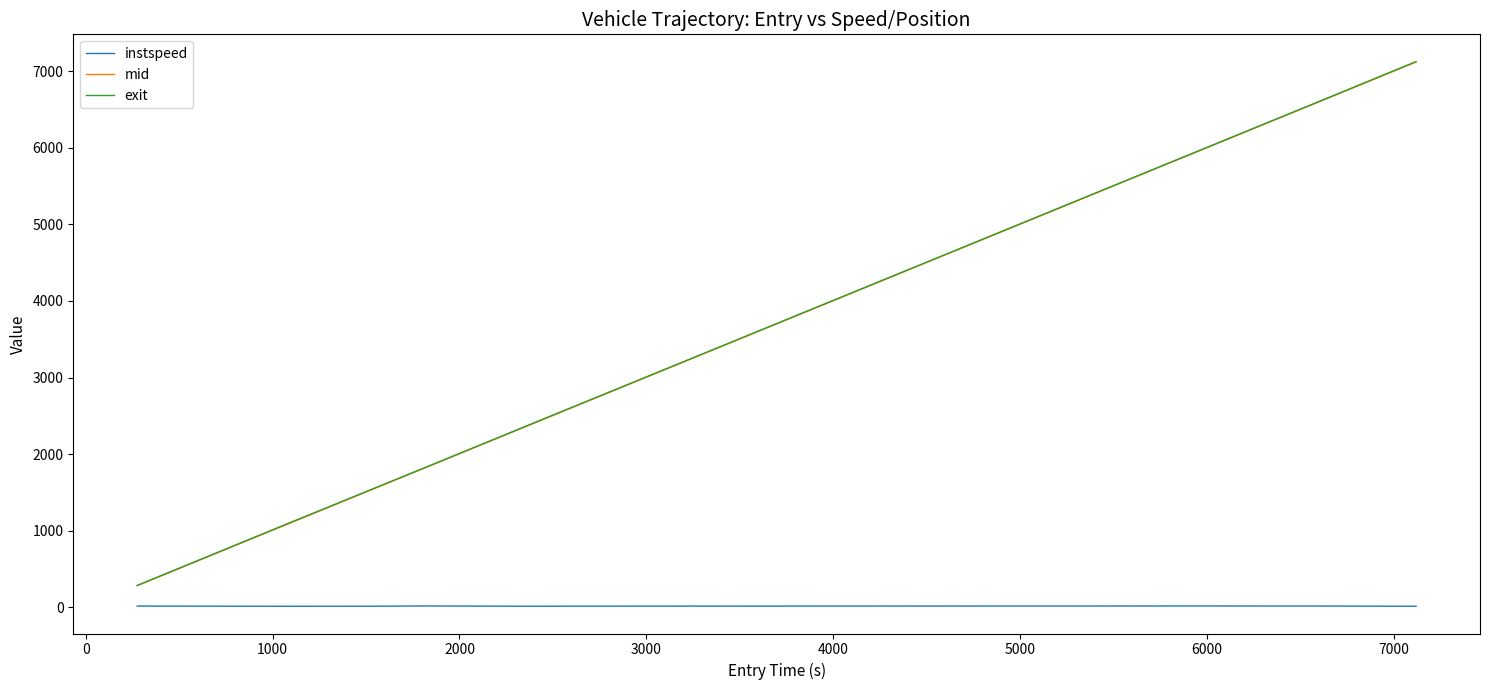

Which series has the largest range (max minus min)?

exit